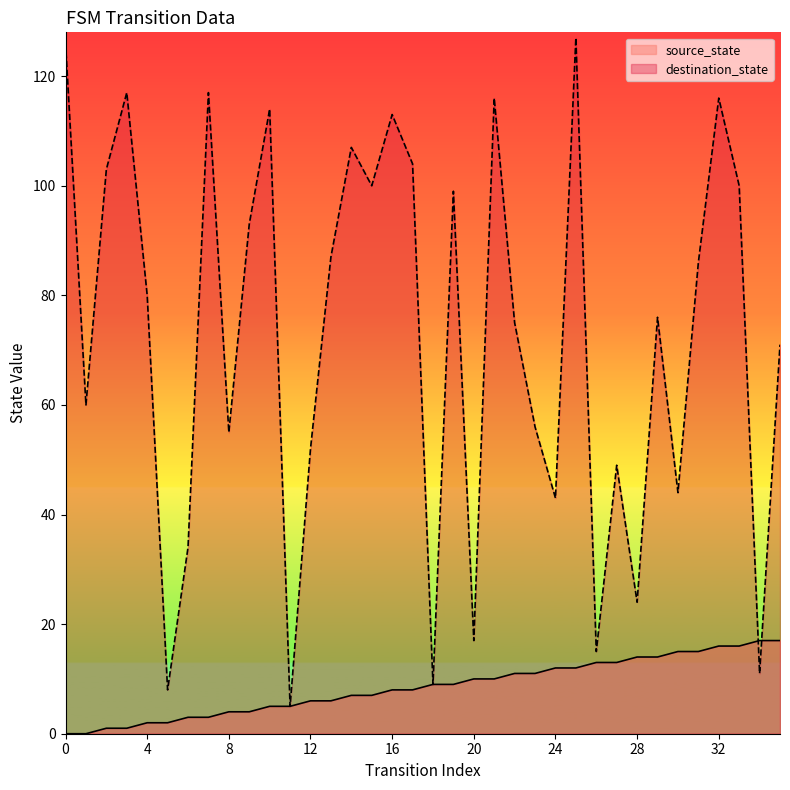

Reading left to right, extract all data points from this chart.

source_state: 0=0	1=0	2=1	3=1	4=2	5=2	6=3	7=3	8=4	9=4	10=5	11=5	12=6	13=6	14=7	15=7	16=8	17=8	18=9	19=9	20=10	21=10	22=11	23=11	24=12	25=12	26=13	27=13	28=14	29=14	30=15	31=15	32=16	33=16	34=17	35=17
destination_state: 0=126	1=60	2=103	3=117	4=80	5=8	6=34	7=117	8=55	9=93	10=114	11=5	12=52	13=87	14=107	15=100	16=113	17=104	18=9	19=99	20=17	21=116	22=75	23=56	24=43	25=127	26=15	27=49	28=24	29=76	30=44	31=86	32=116	33=100	34=11	35=71